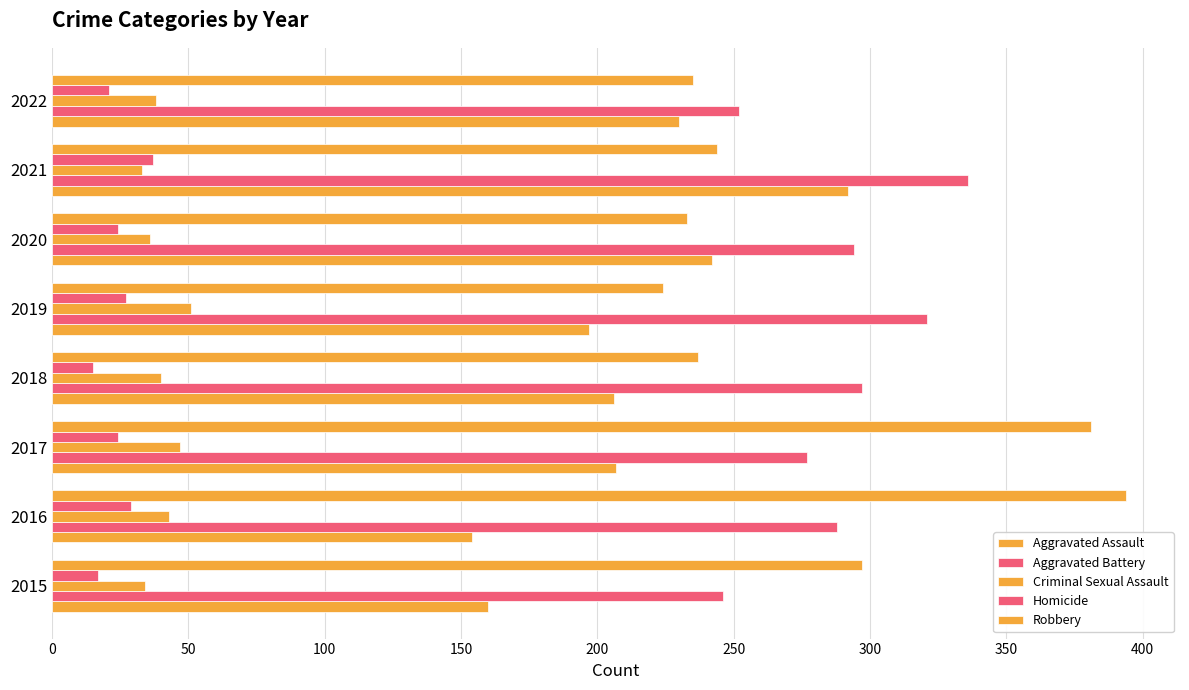

Count the number of data series in this chart.

5